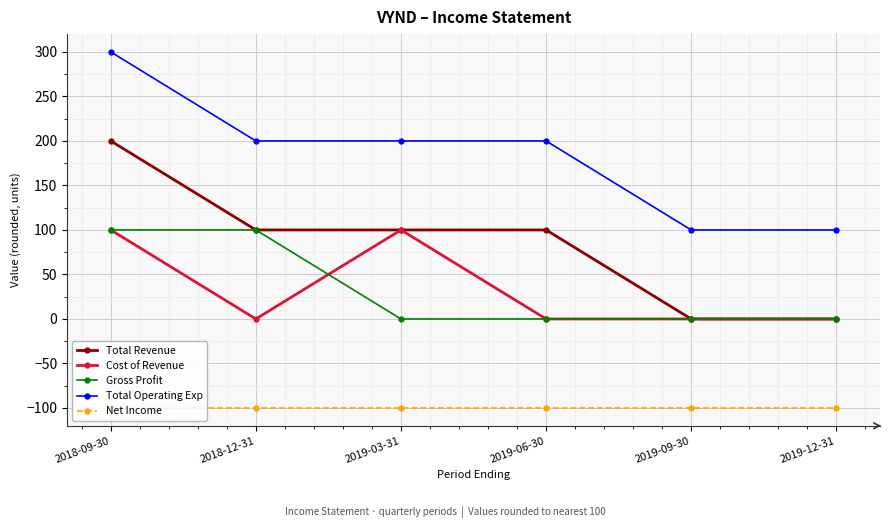

True or false: Cost of Revenue and Net Income cross at least once.

False